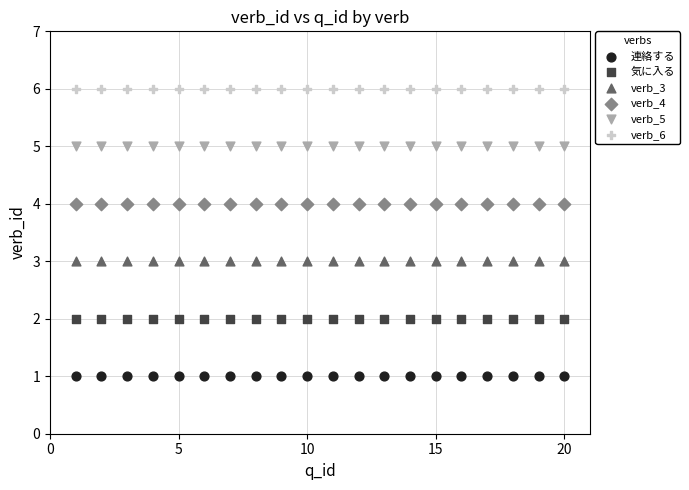

Which series reaches the minimum Y coordinate?

連絡する